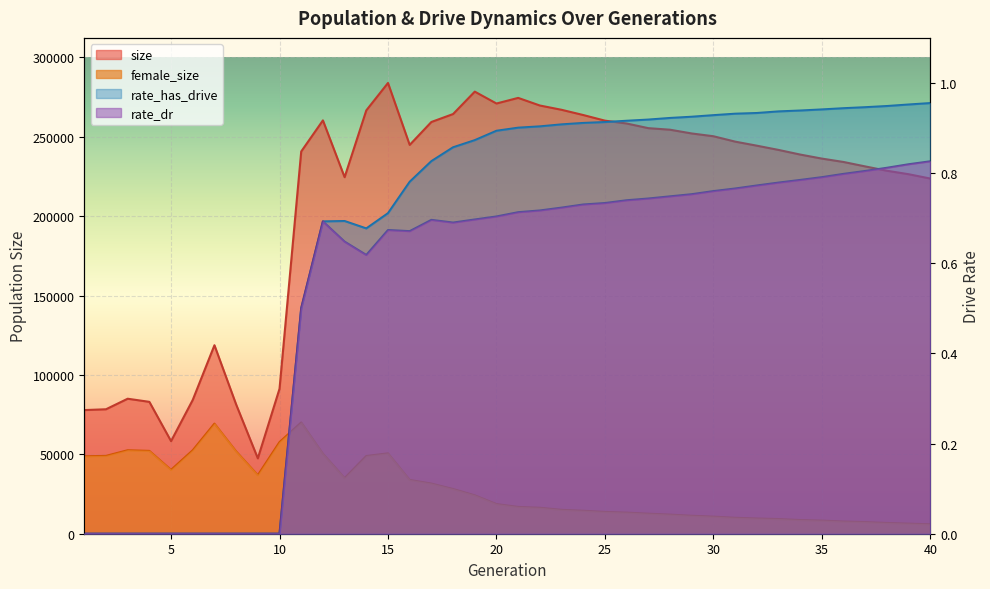

Reading right to left, what are all the values shown in this chart?

size: 223664.0	226396.0	228579.0	231306.0	234105.0	236239.0	238785.0	241708.0	244377.0	246932.0	250318.0	252066.0	254428.0	255405.0	258342.0	260134.0	263675.0	266970.0	269669.0	274464.0	270928.0	278409.0	264293.0	259297.0	244859.0	283866.0	266608.0	224520.0	260302.0	240722.0	91300.0	47451.0	81395.0	118704.0	84266.0	58301.0	83049.0	85014.0	78375.0	77862.0
female_size: 5901.0	6348.0	6761.0	7312.0	7672.0	8261.0	8604.0	9223.0	9572.0	10024.0	10755.0	11300.0	12026.0	12611.0	13282.0	13713.0	14458.0	15028.0	16334.0	16865.0	18656.0	24171.0	28139.0	31574.0	33861.0	50614.0	48947.0	35030.0	50373.0	70056.0	57718.0	36869.0	51837.0	69340.0	52582.0	40225.0	52172.0	52580.0	49005.0	48752.0
rate_dr: 0.8	0.8	0.8	0.8	0.8	0.8	0.8	0.8	0.8	0.8	0.8	0.8	0.7	0.7	0.7	0.7	0.7	0.7	0.7	0.7	0.7	0.7	0.7	0.7	0.7	0.7	0.6	0.6	0.7	0.5	0.0	0.0	0.0	0.0	0.0	0.0	0.0	0.0	0.0	0.0
rate_has_drive: 1.0	1.0	0.9	0.9	0.9	0.9	0.9	0.9	0.9	0.9	0.9	0.9	0.9	0.9	0.9	0.9	0.9	0.9	0.9	0.9	0.9	0.9	0.9	0.8	0.8	0.7	0.7	0.7	0.7	0.5	0.0	0.0	0.0	0.0	0.0	0.0	0.0	0.0	0.0	0.0